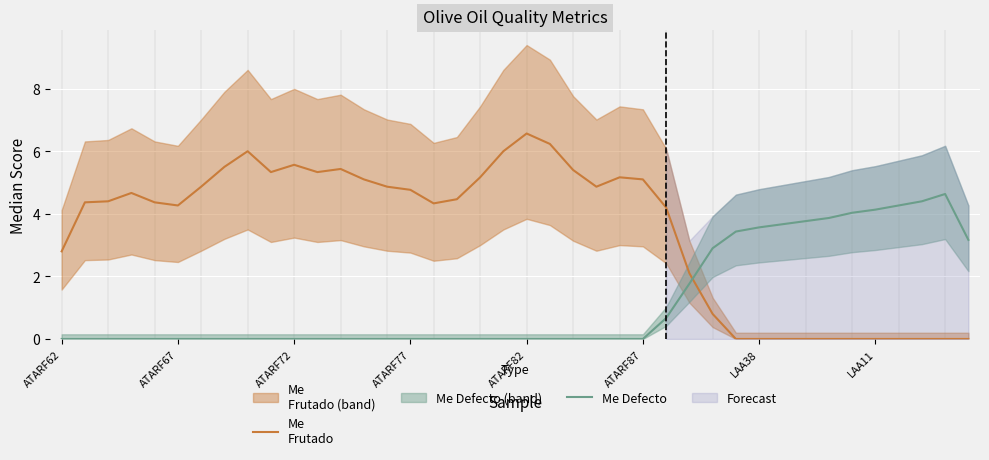

Between ATARF82 and 36, which series saw the biggest shift?

Me
Frutado